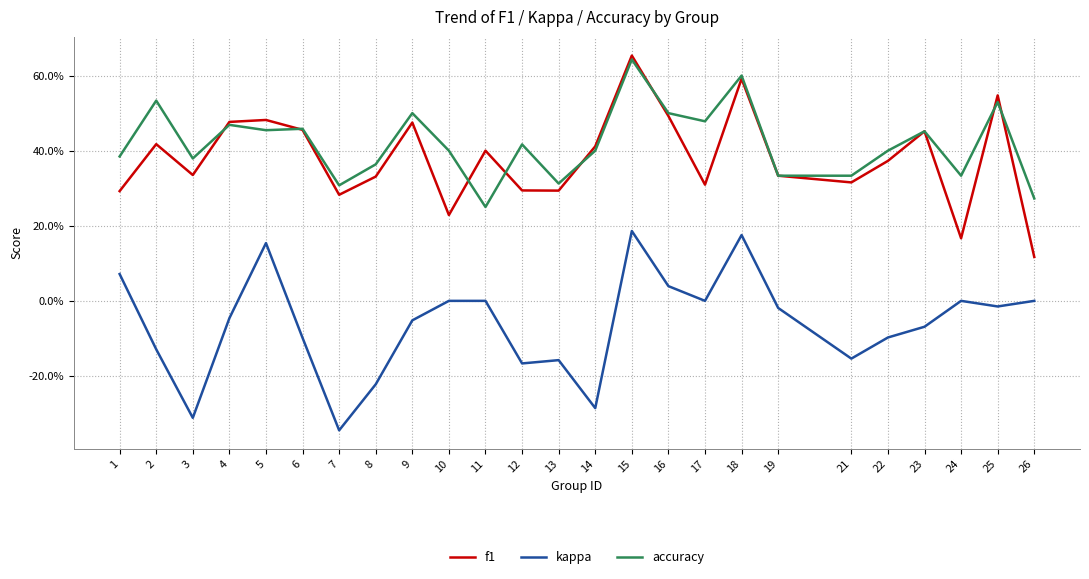

True or false: f1 has more than 2 points higher than both neighbors.

True